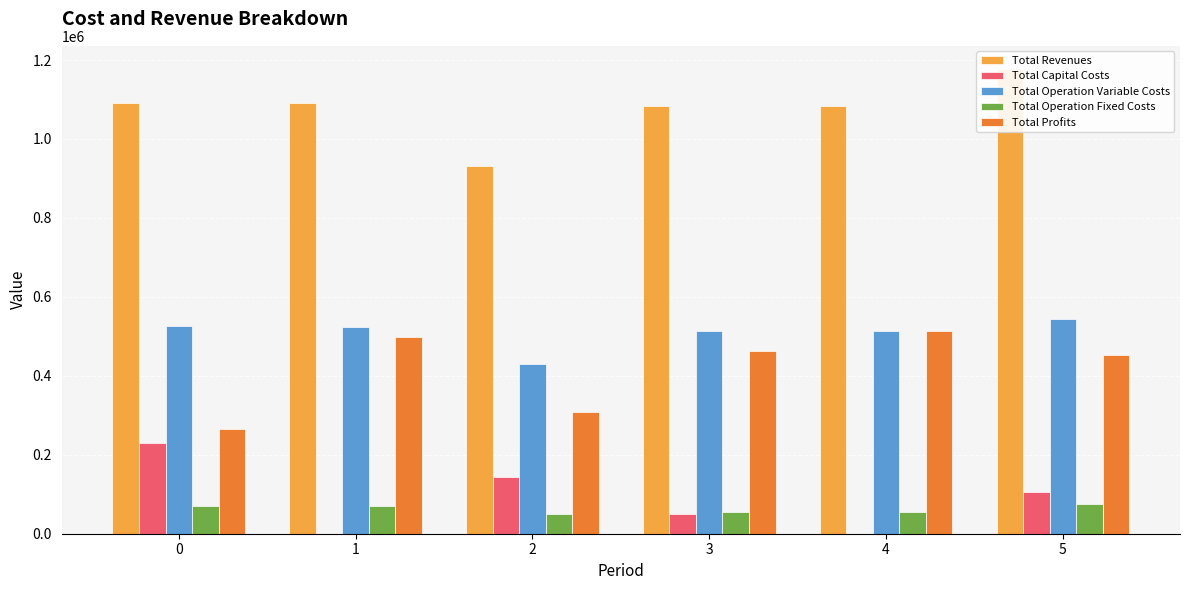

Where is Total Capital Costs nearest to the value 114931?

5